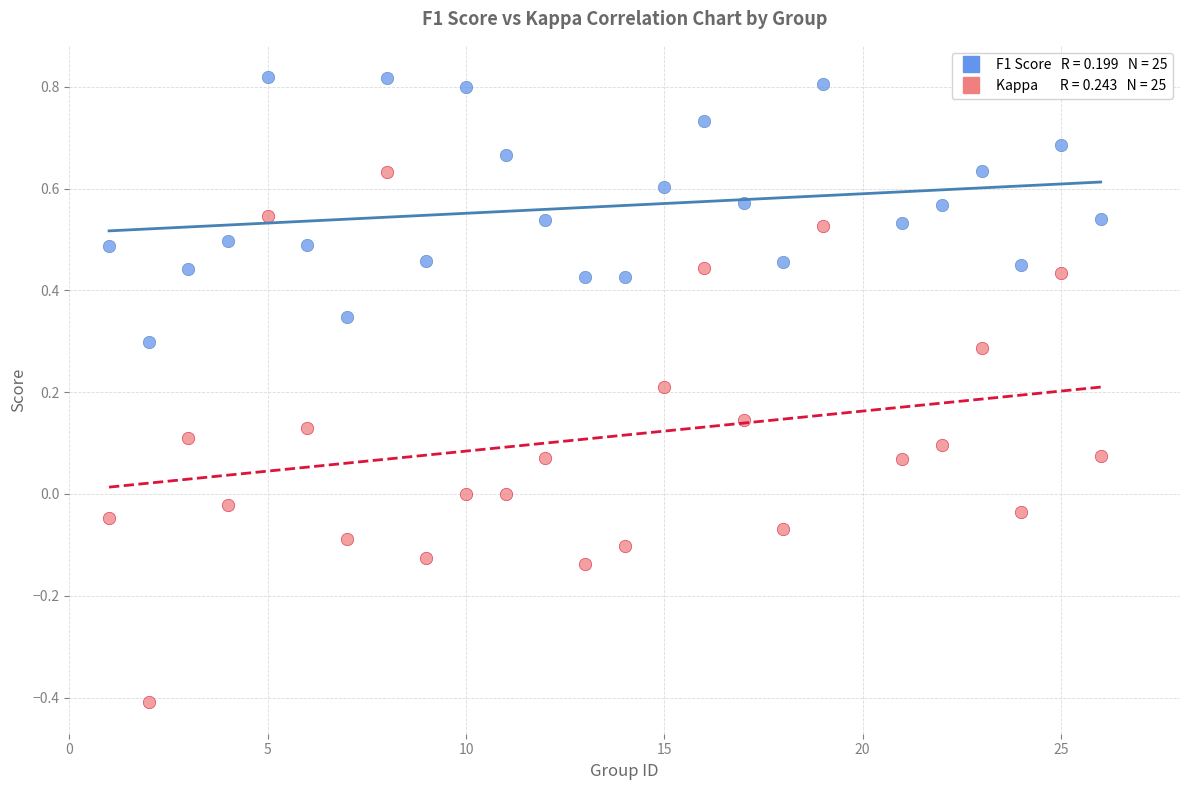

Across all data points, what is the range of X values (max minus min)?

25.0